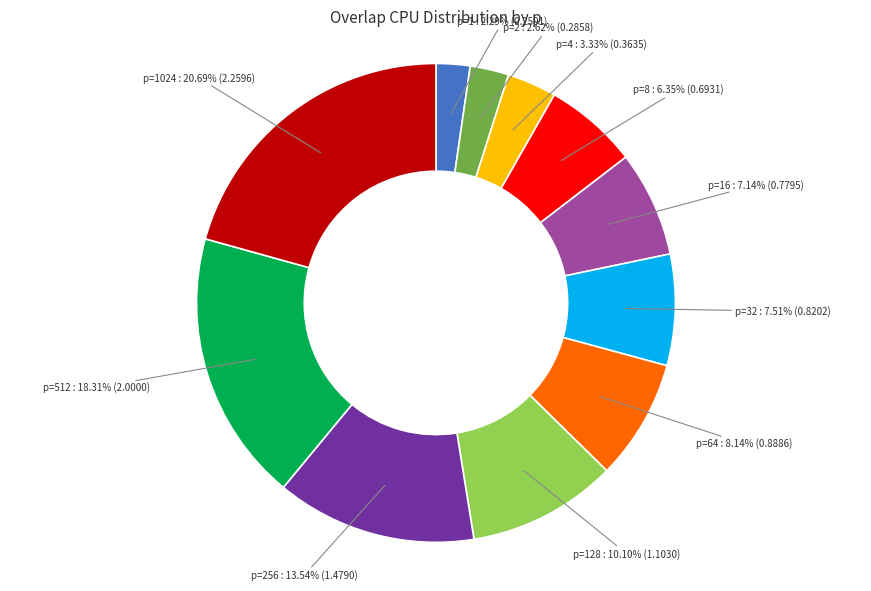

Is there a majority slice in this chart?

No